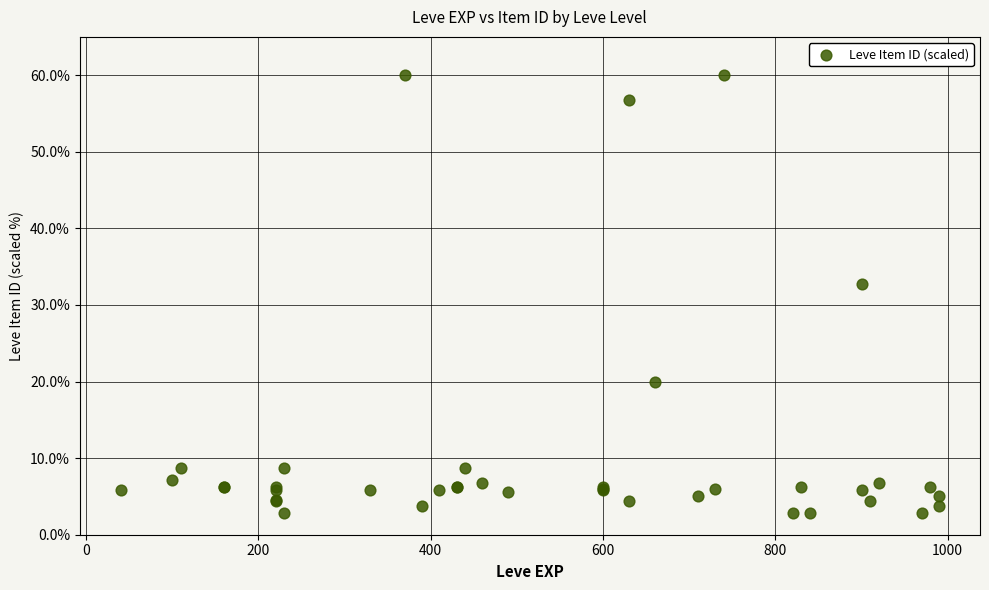

What Y value in the scatter plot is closest to 31?

32.7